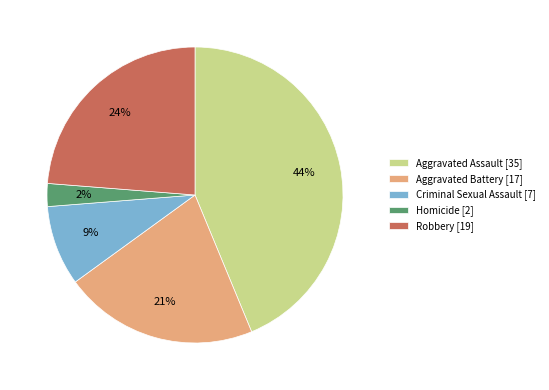

Count the number of slices in the pie.

5